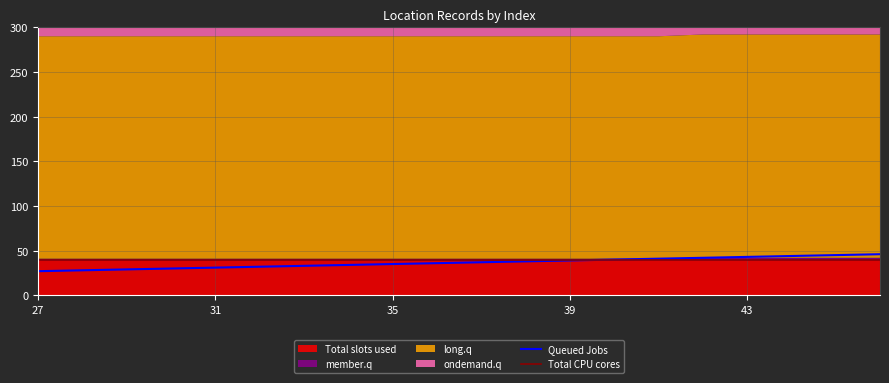

Which series has the widest spread of values?

Queued Jobs